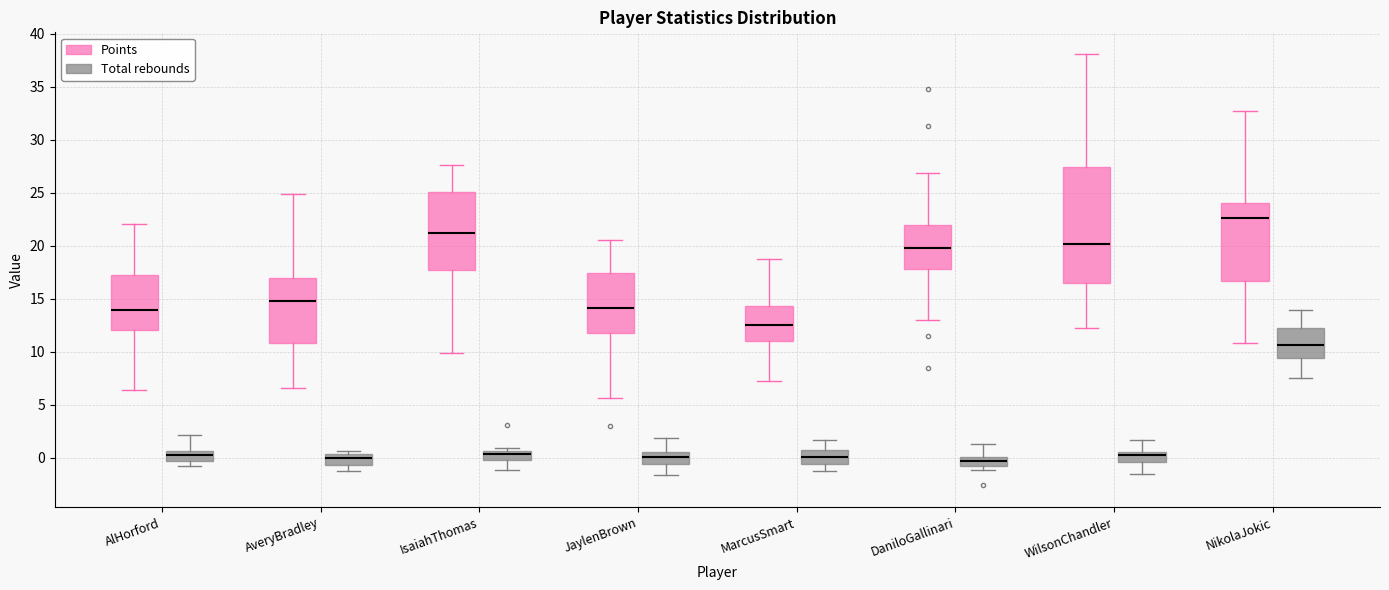

Where does the upper whisker of the box for WilsonChandler (Points) end on the y-axis? The values are not printed on the chart, so give them approximately, as read against the axis.

38.0